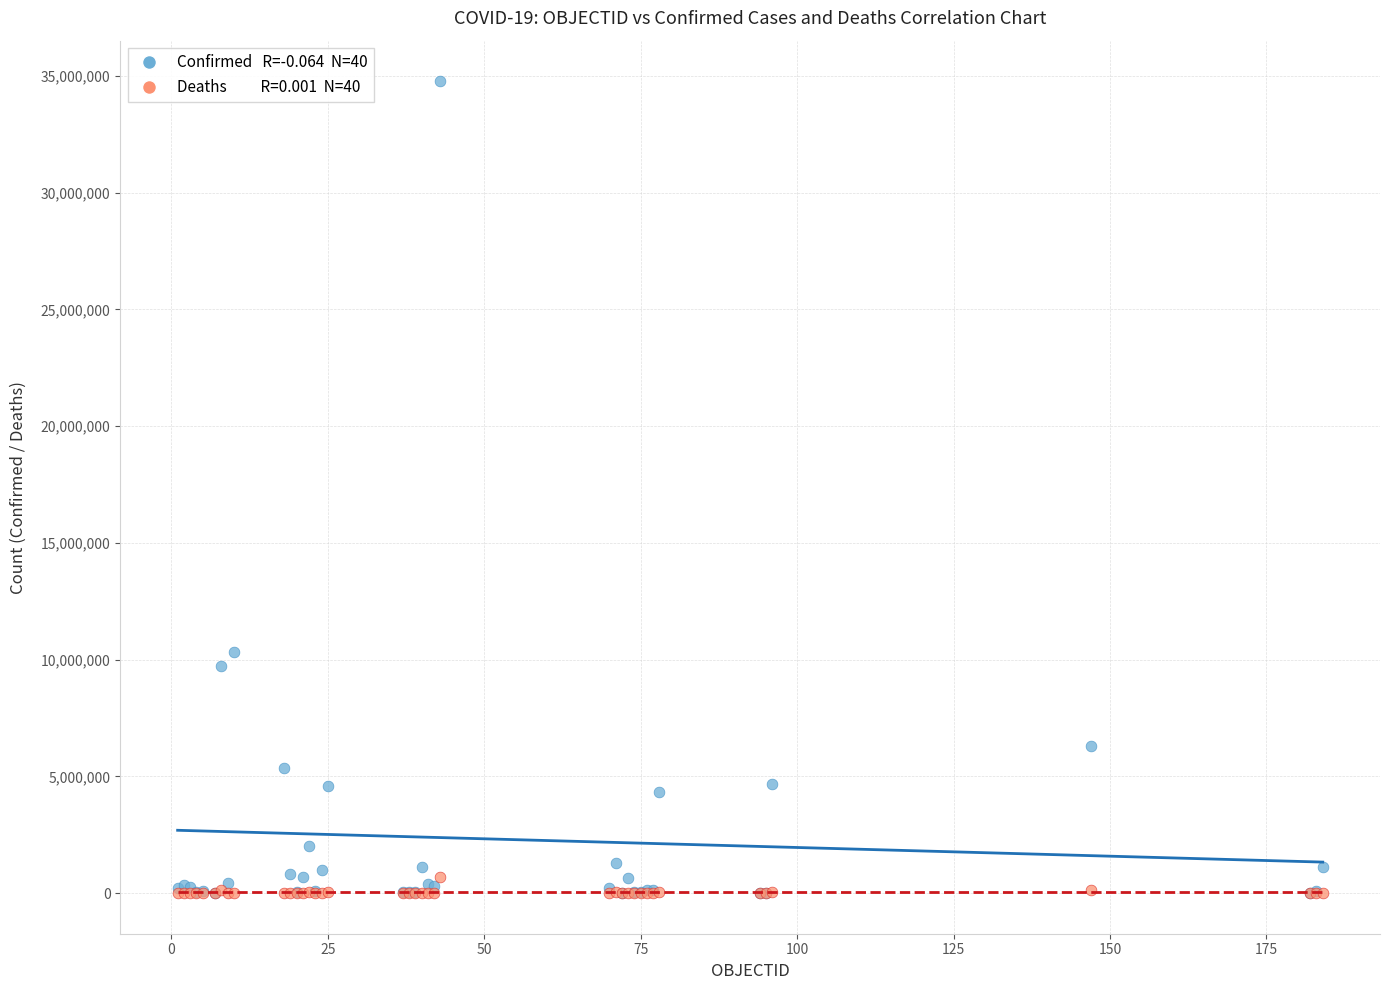

Across all series, what Y value is closest to 17385670?

10313911